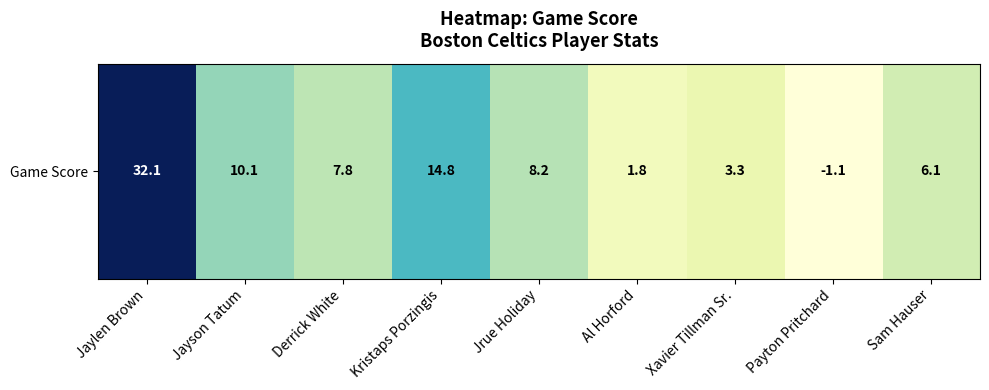

Which label corresponds to the smallest value in the chart?

Payton Pritchard